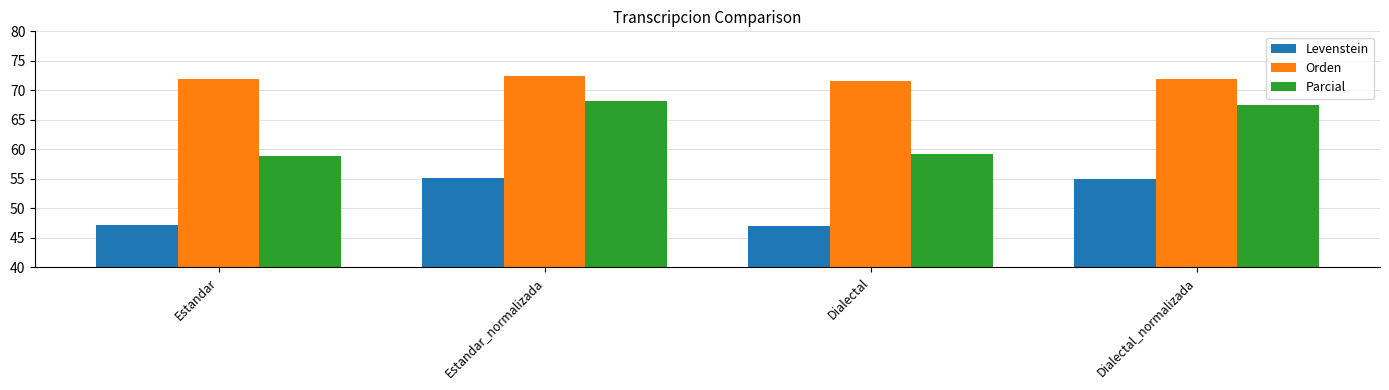

What is the spread (max minus min) of values at Dialectal_normalizada?

17.0